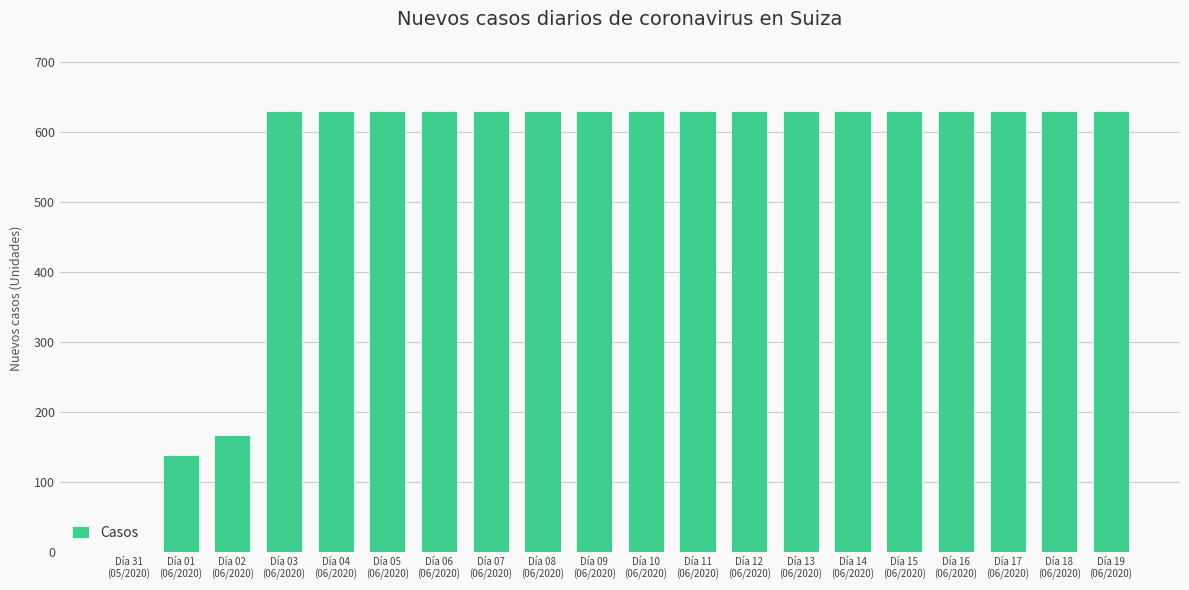

What is the greatest value displayed?

631